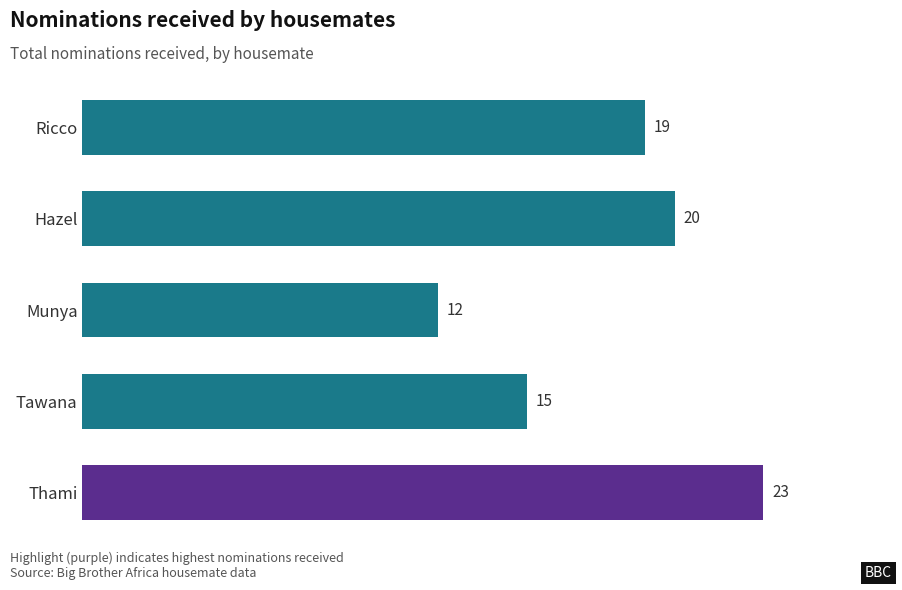

At which category does the chart reach its peak across all series?

Thami